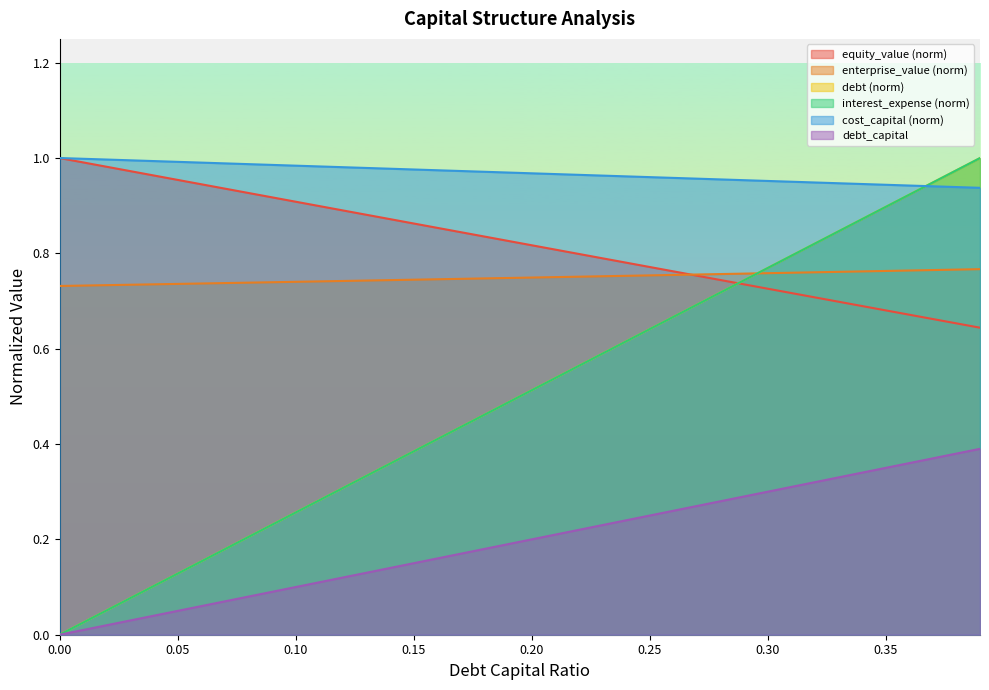

Which series has the widest spread of values?

interest_expense (norm)